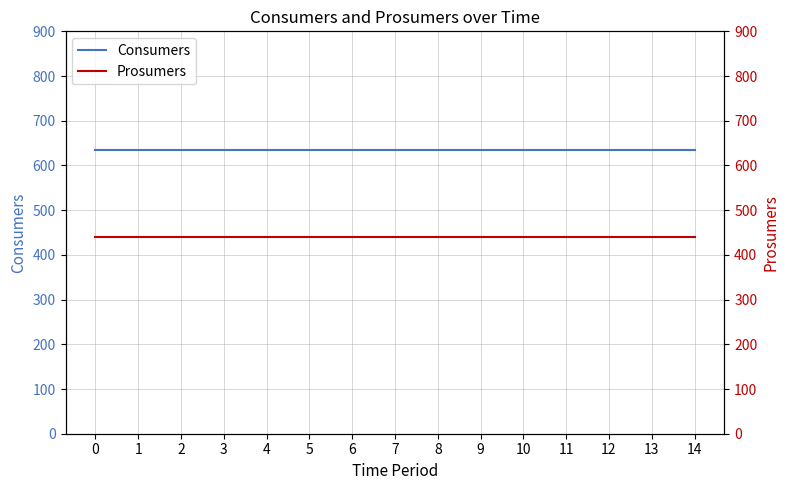

List the labels in order of Consumers value, largest first.

0, 1, 2, 3, 4, 5, 6, 7, 8, 9, 10, 11, 12, 13, 14